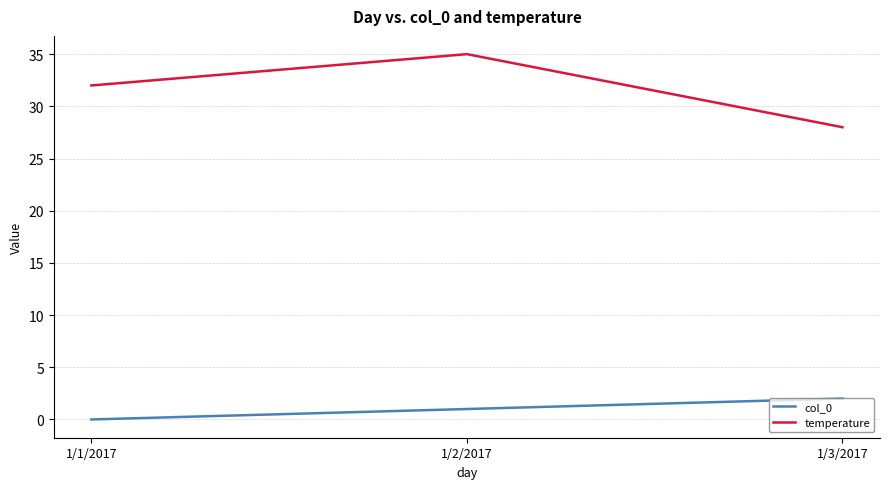

What is the approximate value of col_0 at 1/2/2017?

1